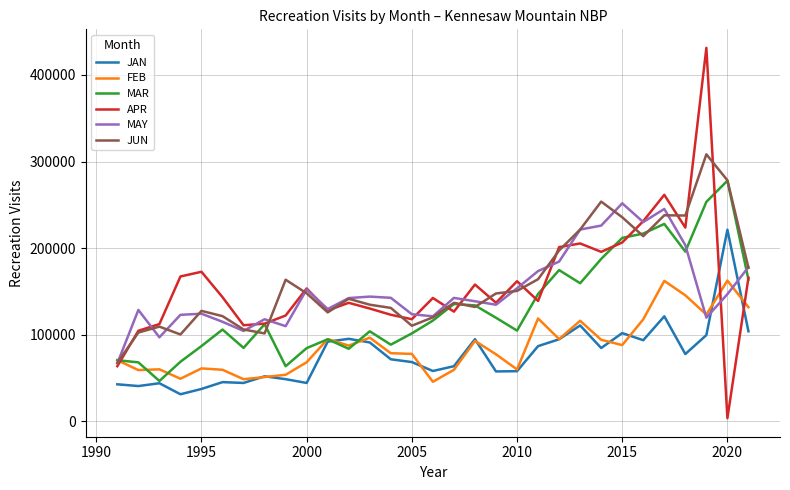

How many categories are shown in the chart?

31